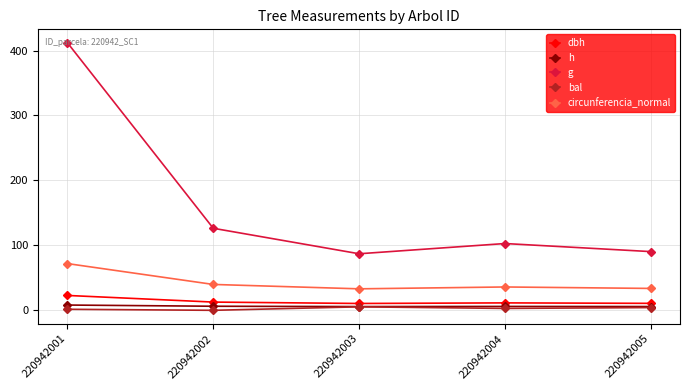

The value of g at 220942004 is 56.5. True or false?

False